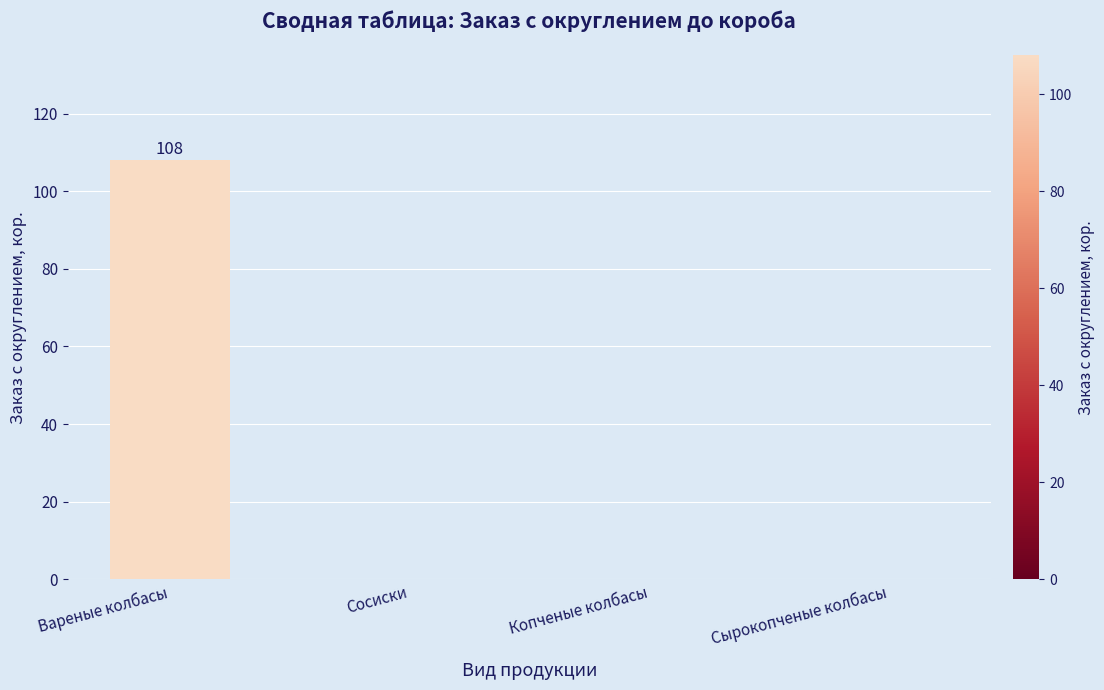

Which category has the highest value across all series?

Вареные колбасы